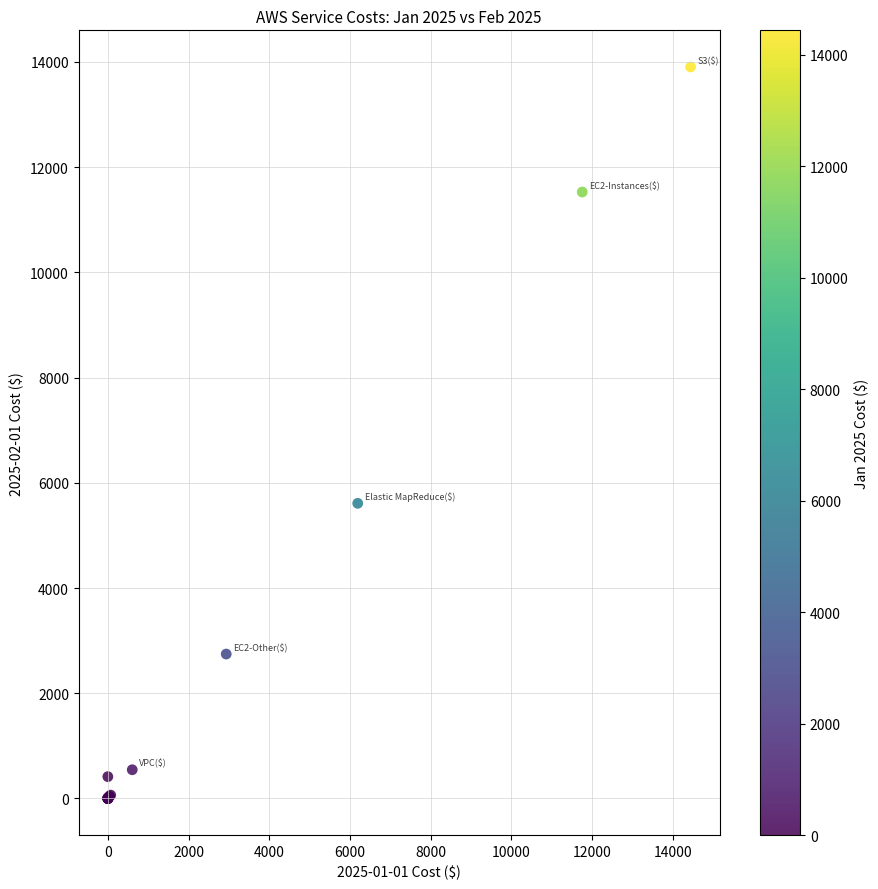

What Y value in the scatter plot is closest to 6952?

5609.8